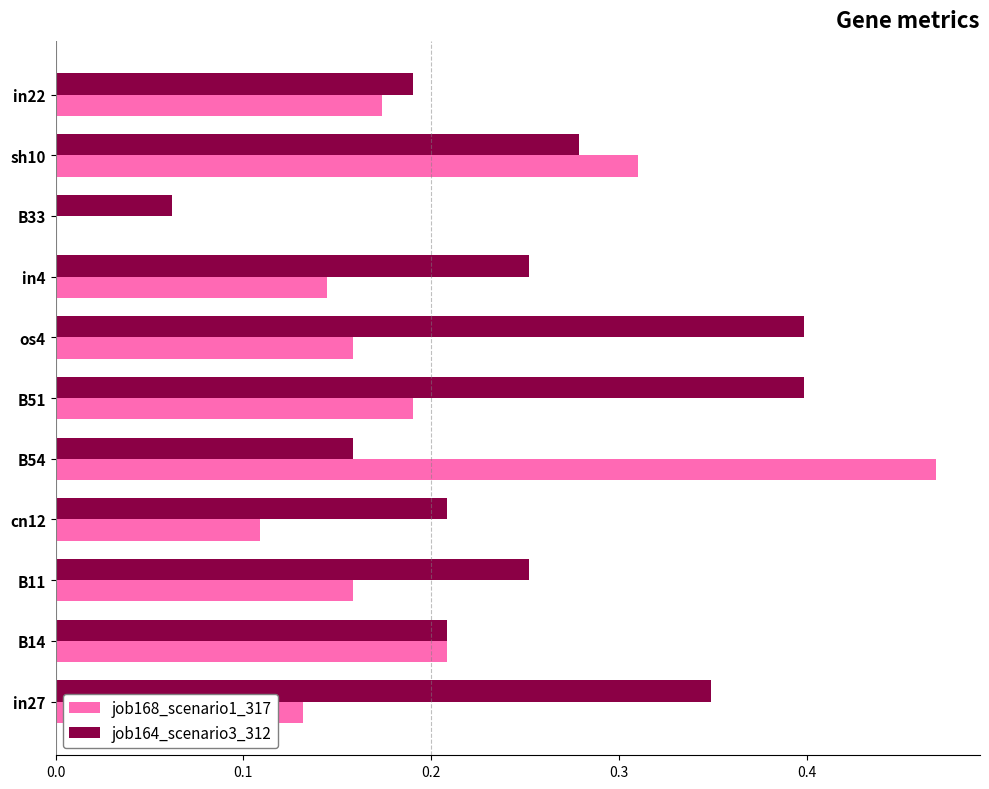

At which category is the sum across all series the highest?

B54